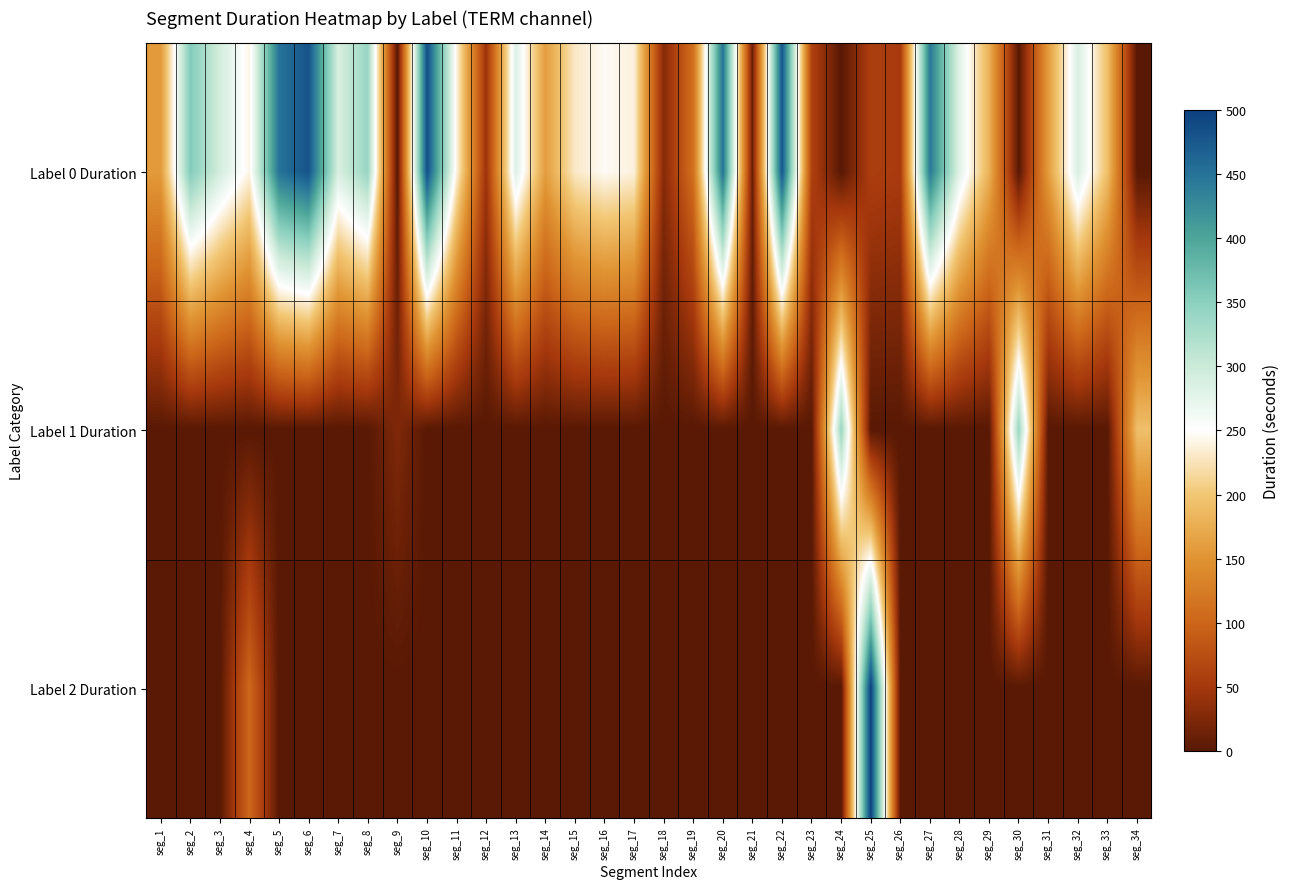

List the series in order of their peak value, lowest first.

Label 1 Duration, Label 0 Duration, Label 2 Duration